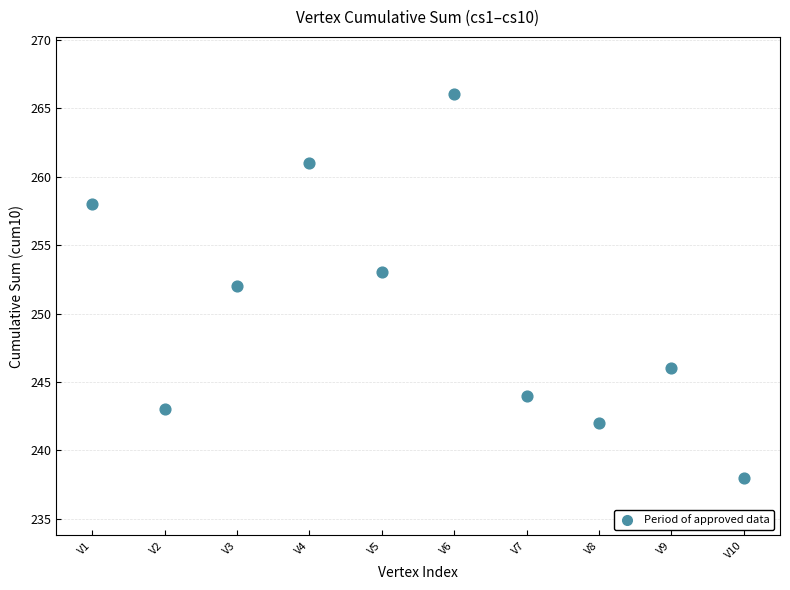

What is the range of X values (max minus min)?

9